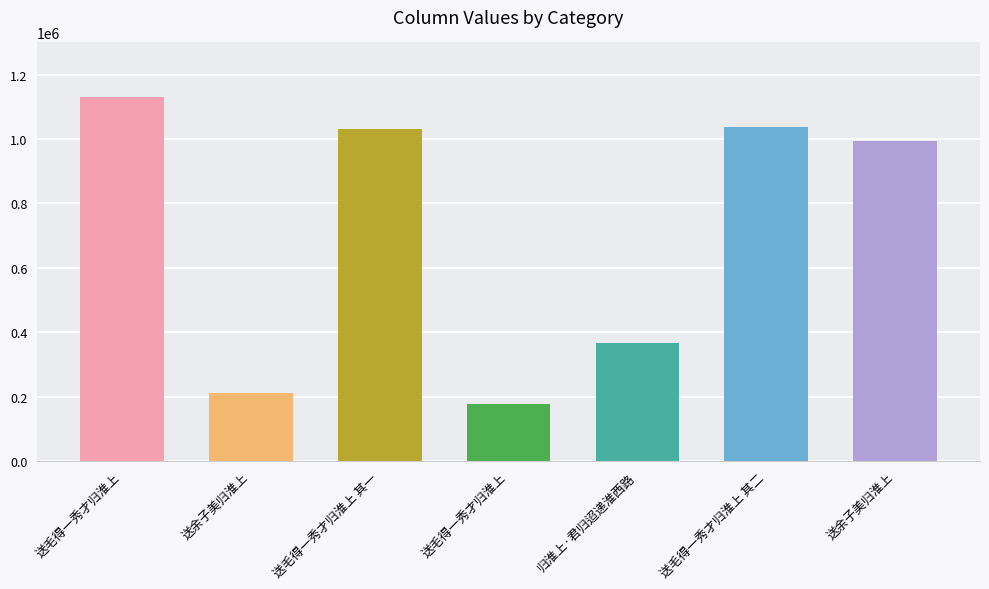

What is the label of the 4th bar from the left?

送毛得一秀才归淮上